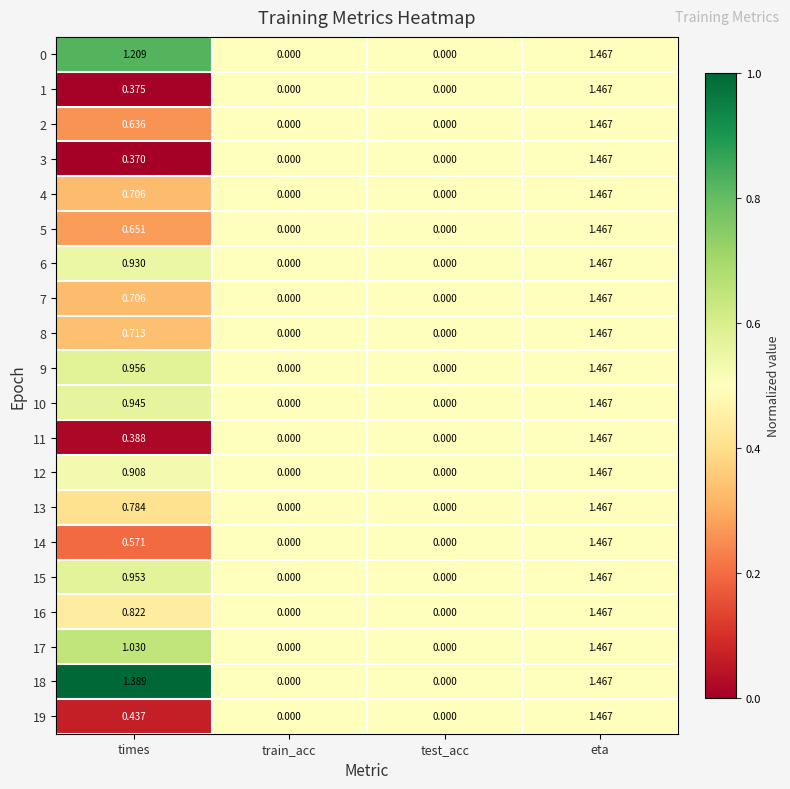

Which label corresponds to the largest value in the chart?

eta